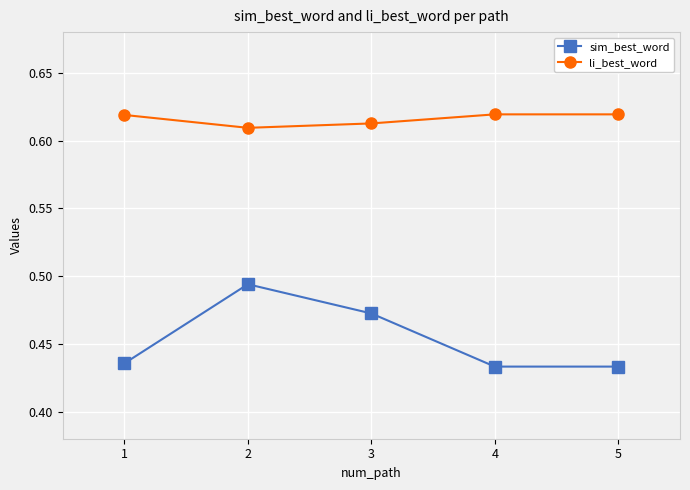

Which series has the widest spread of values?

sim_best_word